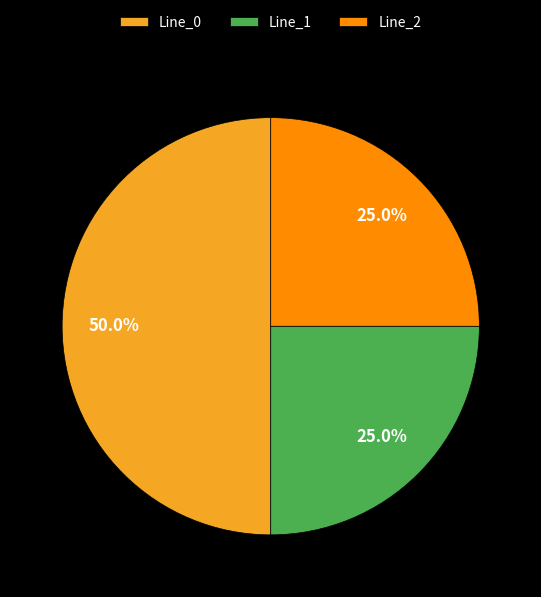

Is it true that Line_0 is 50% of the pie?

True